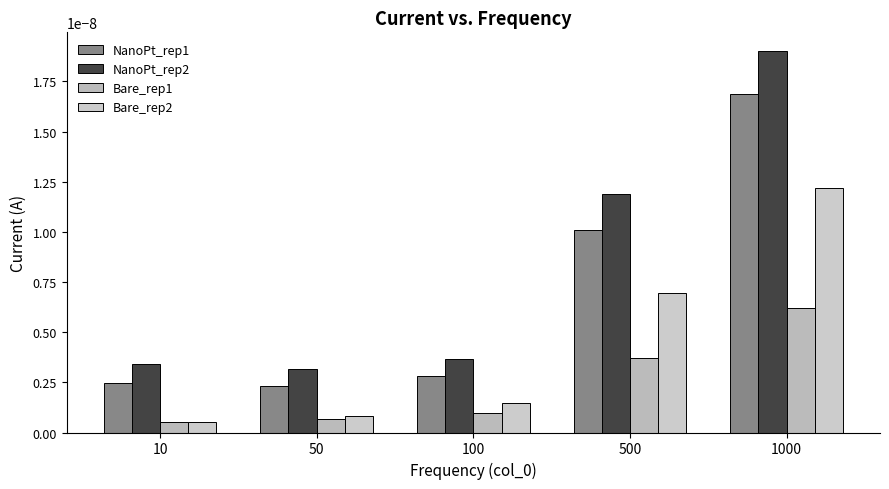

Which category has the lowest value in the NanoPt_rep1 series?

50